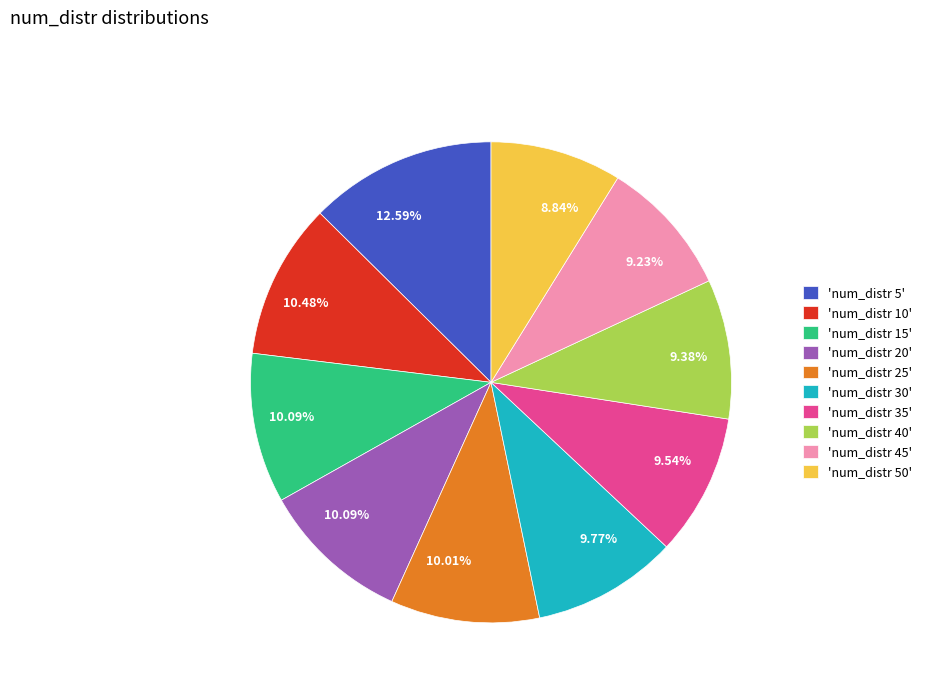

Which has a higher value, 'num_distr 45' or 'num_distr 25'?

'num_distr 25'